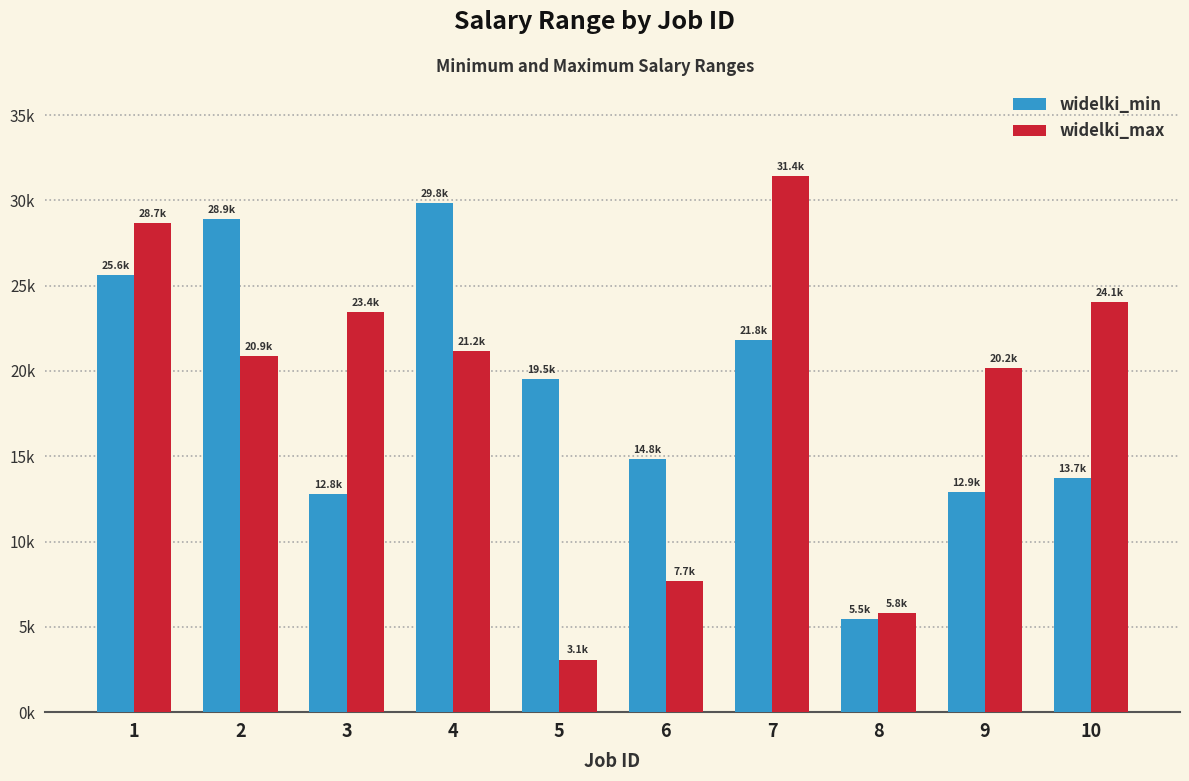

True or false: widelki_min has a value of 29840.2 at 4.

True